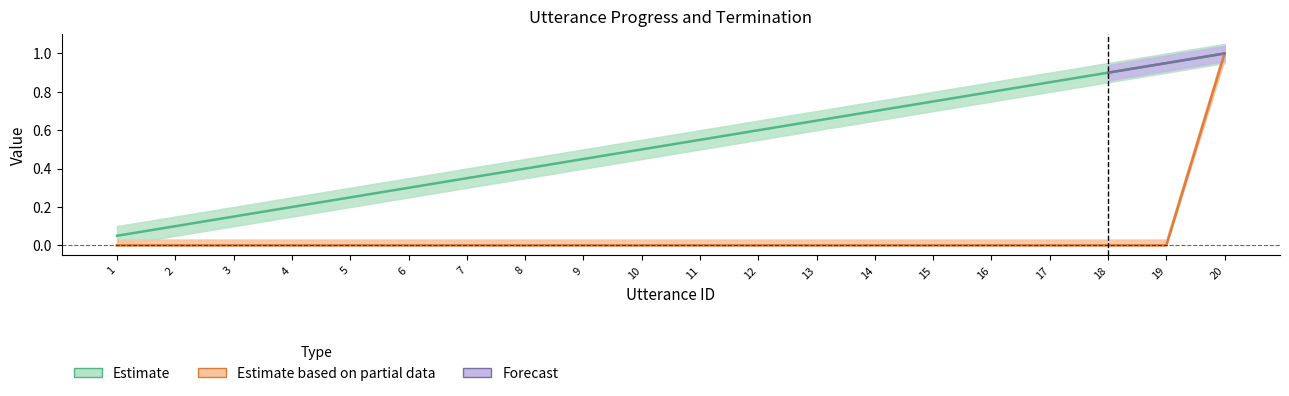

The terminate series shows 0.0 at 9. True or false?

True